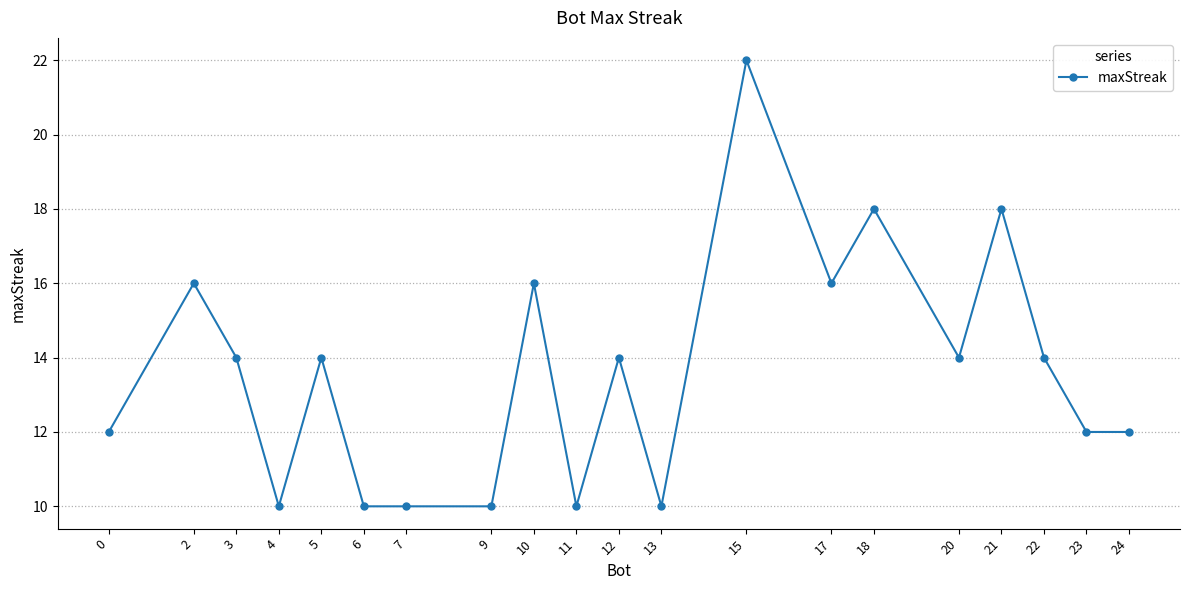

Reading left to right, extract all data points from this chart.

12	16	14	10	14	10	10	10	16	10	14	10	22	16	18	14	18	14	12	12